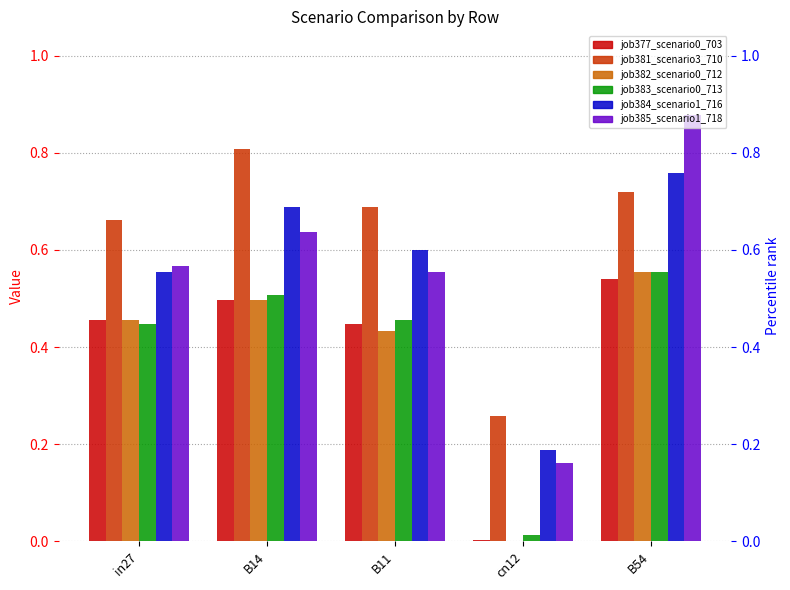

What is the difference between the highest and lowest values at B14?

0.3